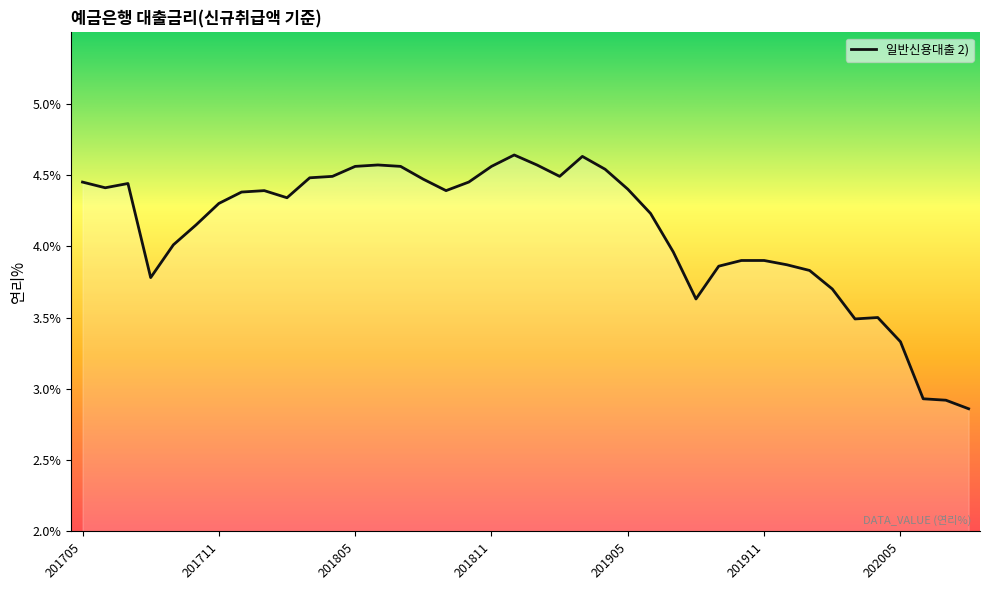

Reading left to right, list all the values displayed in this chart.

201705=4.5	201706=4.4	201707=4.4	201708=3.8	201709=4.0	201710=4.2	201711=4.3	201712=4.4	201801=4.4	201802=4.3	201803=4.5	201804=4.5	201805=4.6	201806=4.6	201807=4.6	201808=4.5	201809=4.4	201810=4.5	201811=4.6	201812=4.6	201901=4.6	201902=4.5	201903=4.6	201904=4.5	201905=4.4	201906=4.2	201907=4.0	201908=3.6	201909=3.9	201910=3.9	201911=3.9	201912=3.9	202001=3.8	202002=3.7	202003=3.5	202004=3.5	202005=3.3	202006=2.9	202007=2.9	202008=2.9